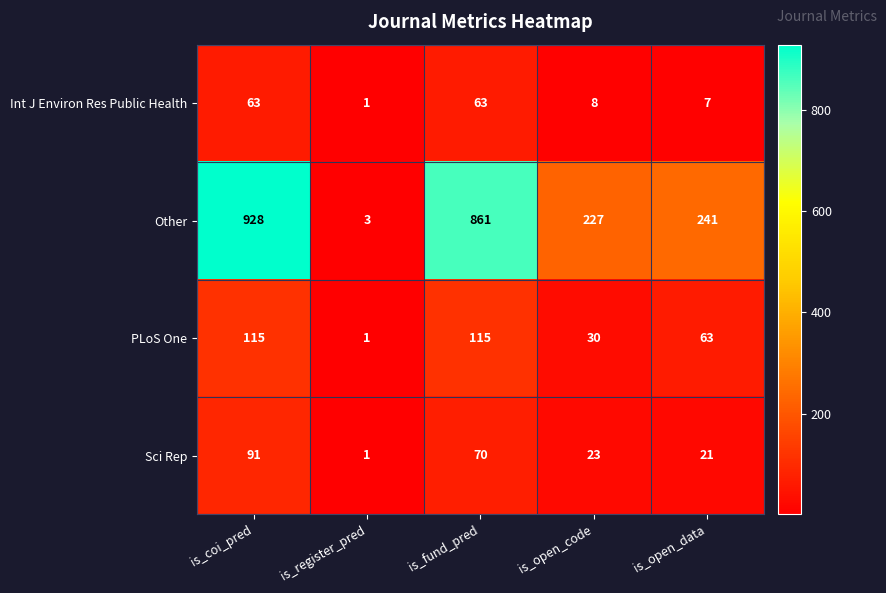

Reading left to right, list all the values displayed in this chart.

Int J Environ Res Public Health: 63	1	63	8	7
Other: 928	3	861	227	241
PLoS One: 115	1	115	30	63
Sci Rep: 91	1	70	23	21